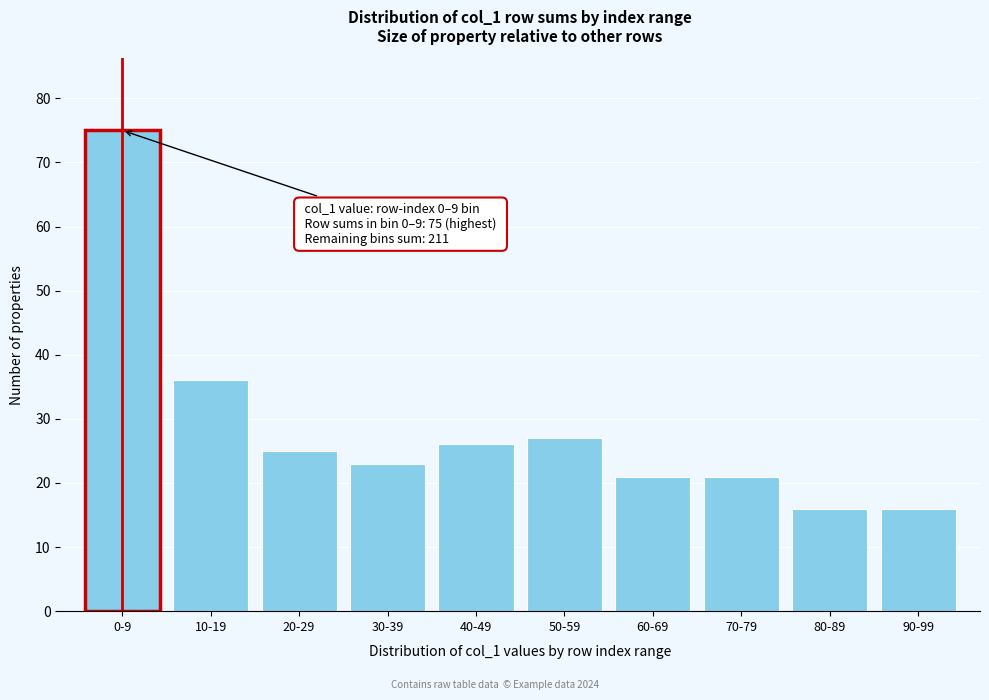

Reading right to left, transcribe all the data shown in this chart.

16	16	21	21	27	26	23	25	36	75